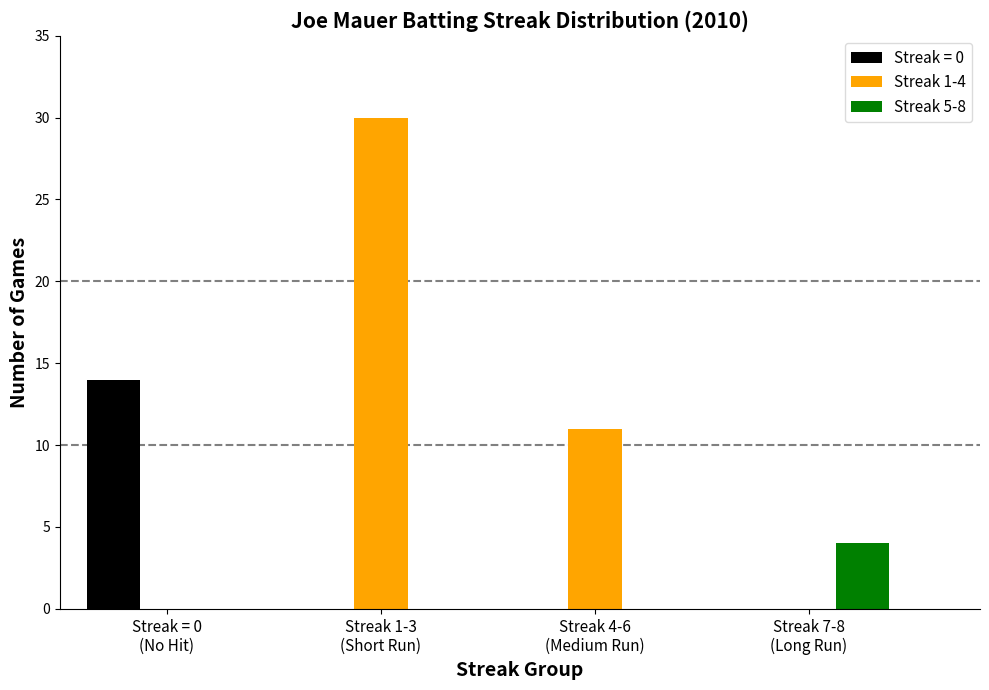

What is the average value of the Streak 5-8 series?

1